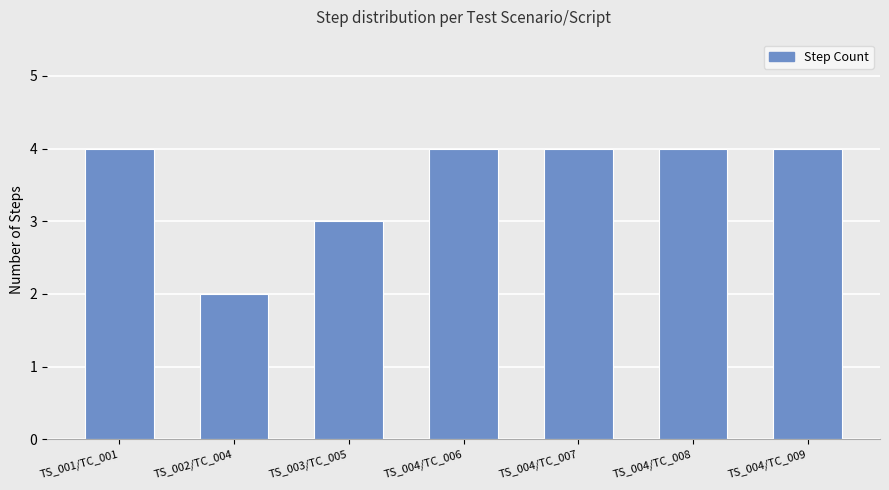

The chart shows a value of 6 at TS_004/TC_008. True or false?

False